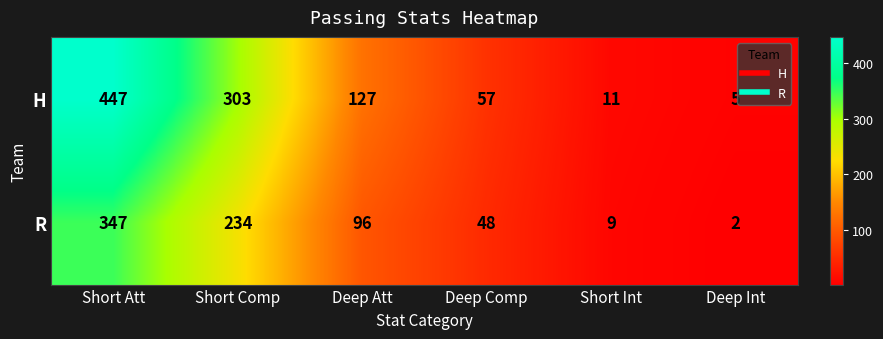

Between Short Comp and Deep Att, which series saw the biggest shift?

H